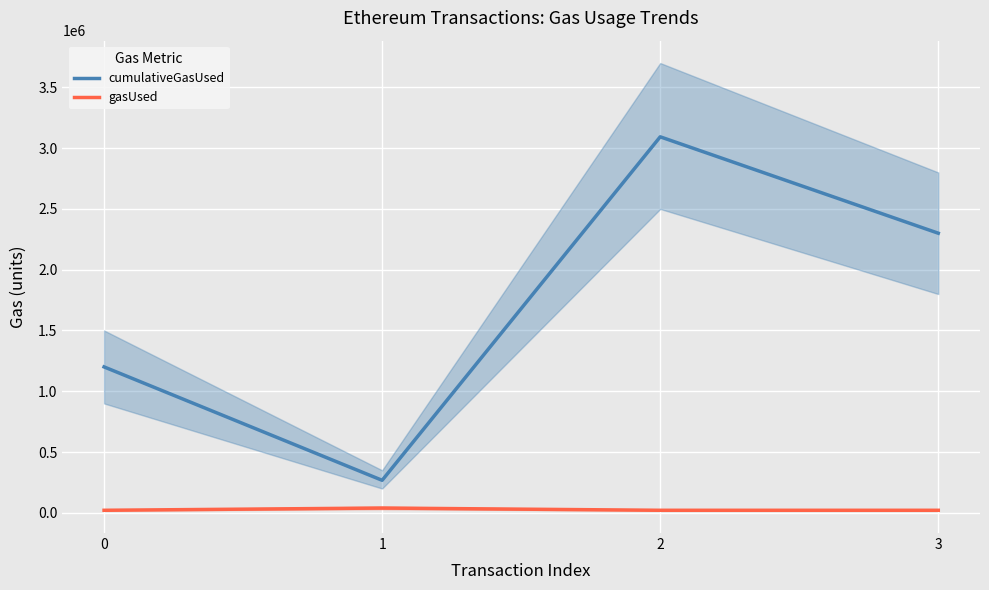

How many values in the cumulativeGasUsed series exceed 2300137?

1